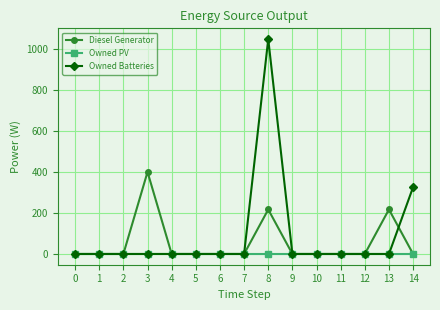

What are all the series names shown in the legend?

Diesel Generator, Owned PV, Owned Batteries